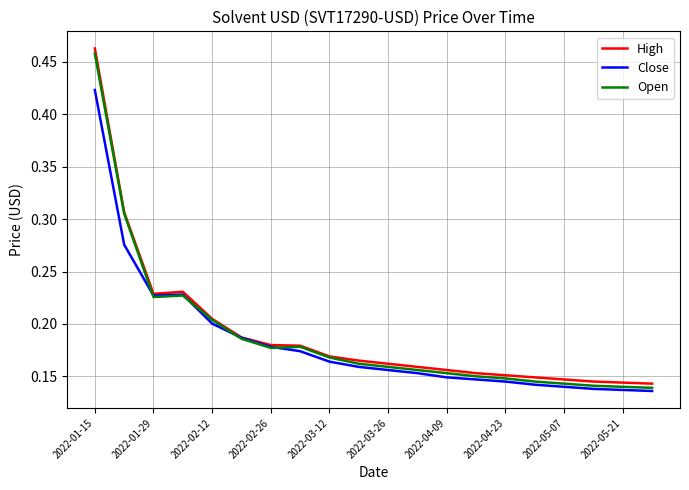

Which series has the widest spread of values?

High